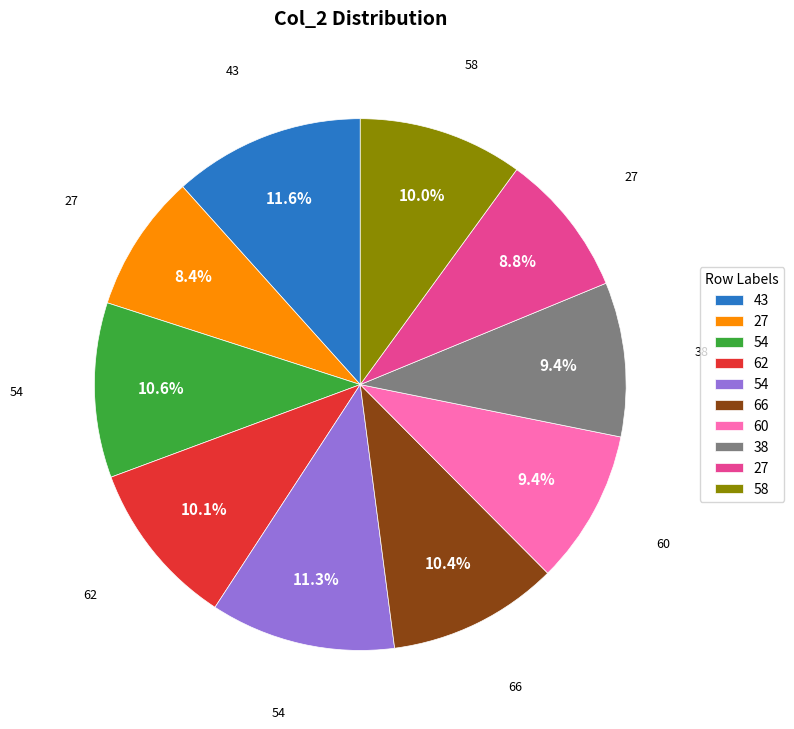

Does any single category account for the majority?

No